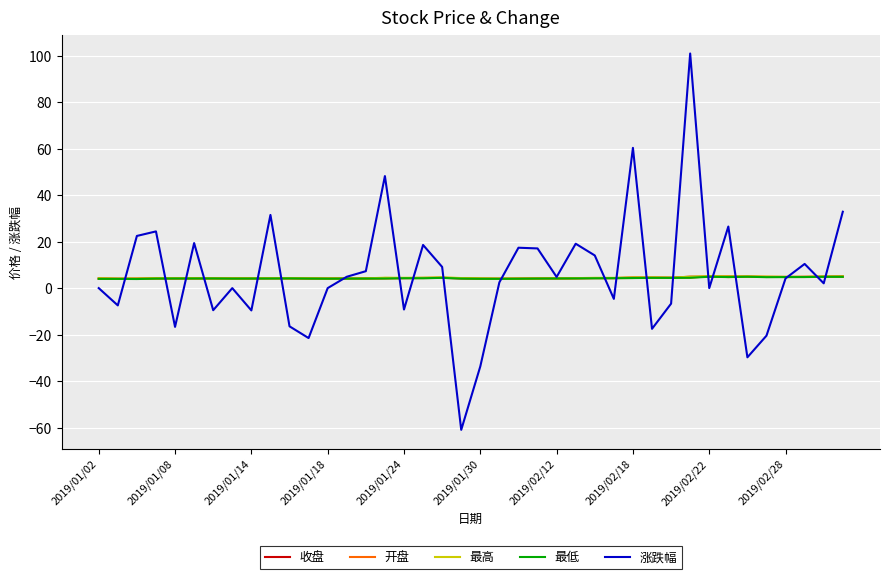

Which series has the largest range (max minus min)?

涨跌幅